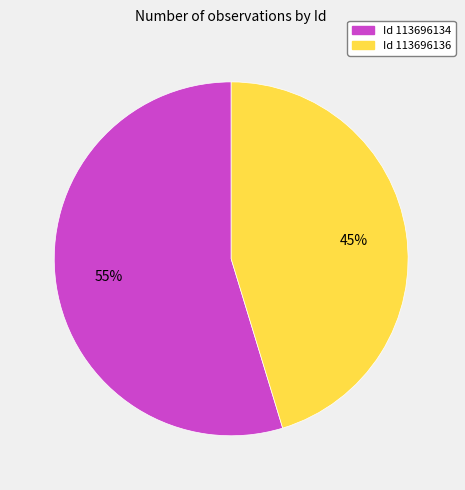

To the nearest percent, what is the average slice percentage?

50%